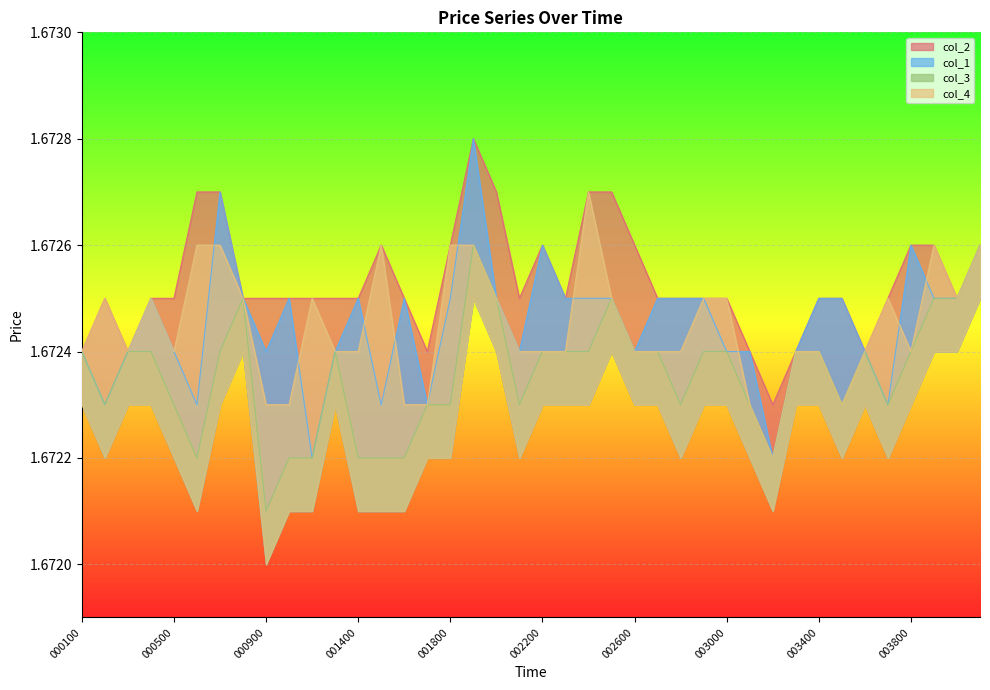

At which category is the sum across all series the highest?

001900